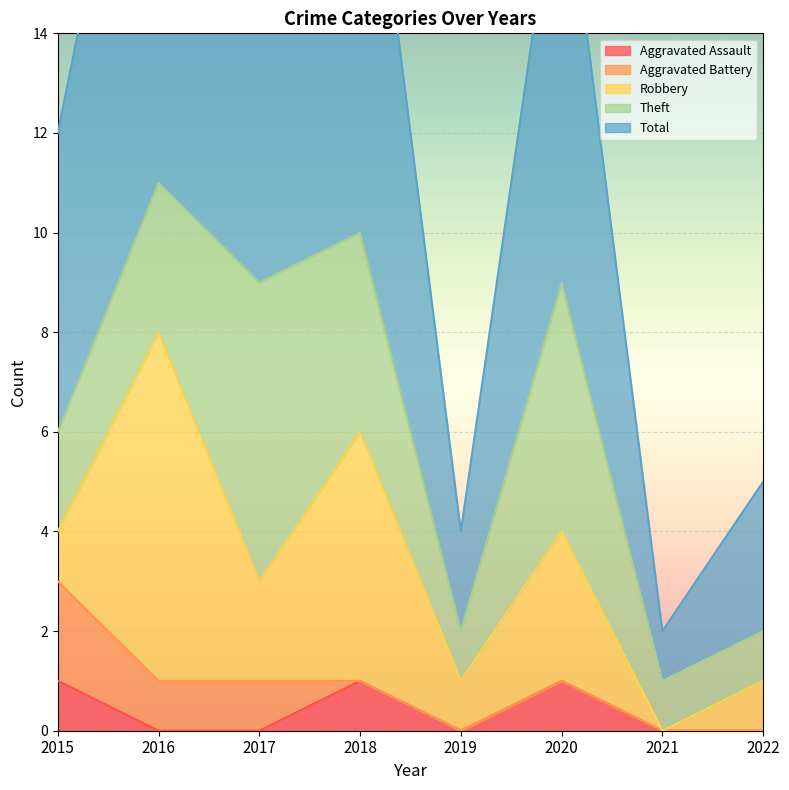

Reading left to right, transcribe all the data shown in this chart.

Aggravated Assault: 2015=1	2016=0	2017=0	2018=1	2019=0	2020=1	2021=0	2022=0
Aggravated Battery: 2015=2	2016=1	2017=1	2018=0	2019=0	2020=0	2021=0	2022=0
Robbery: 2015=1	2016=7	2017=2	2018=5	2019=1	2020=3	2021=0	2022=1
Theft: 2015=2	2016=3	2017=6	2018=4	2019=1	2020=5	2021=1	2022=1
Total: 2015=6	2016=11	2017=9	2018=10	2019=2	2020=9	2021=1	2022=3